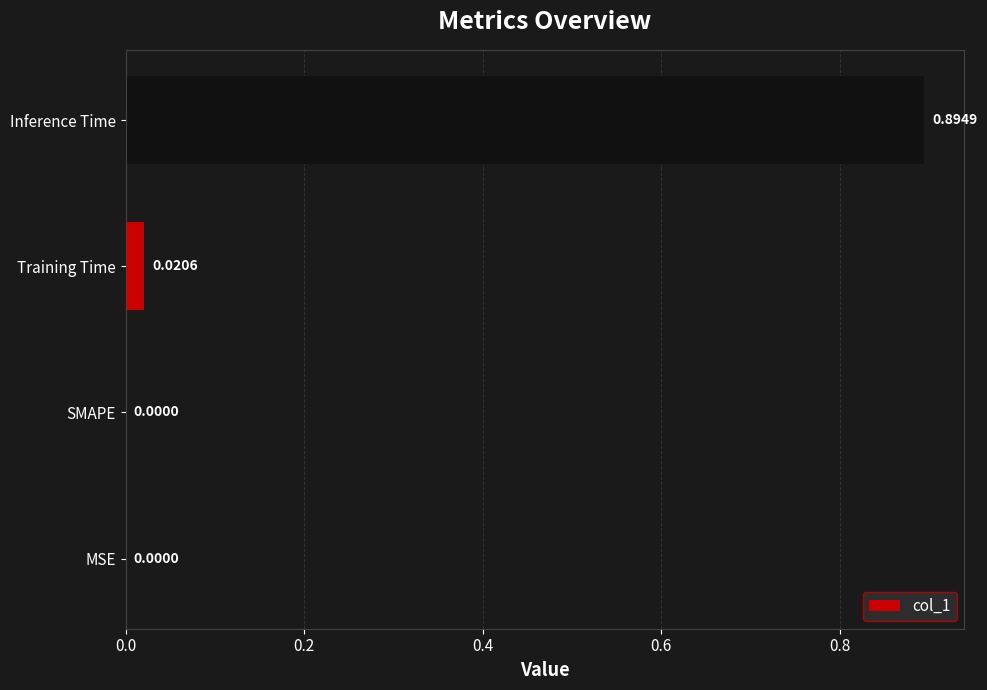

Count the number of categories in the chart.

4